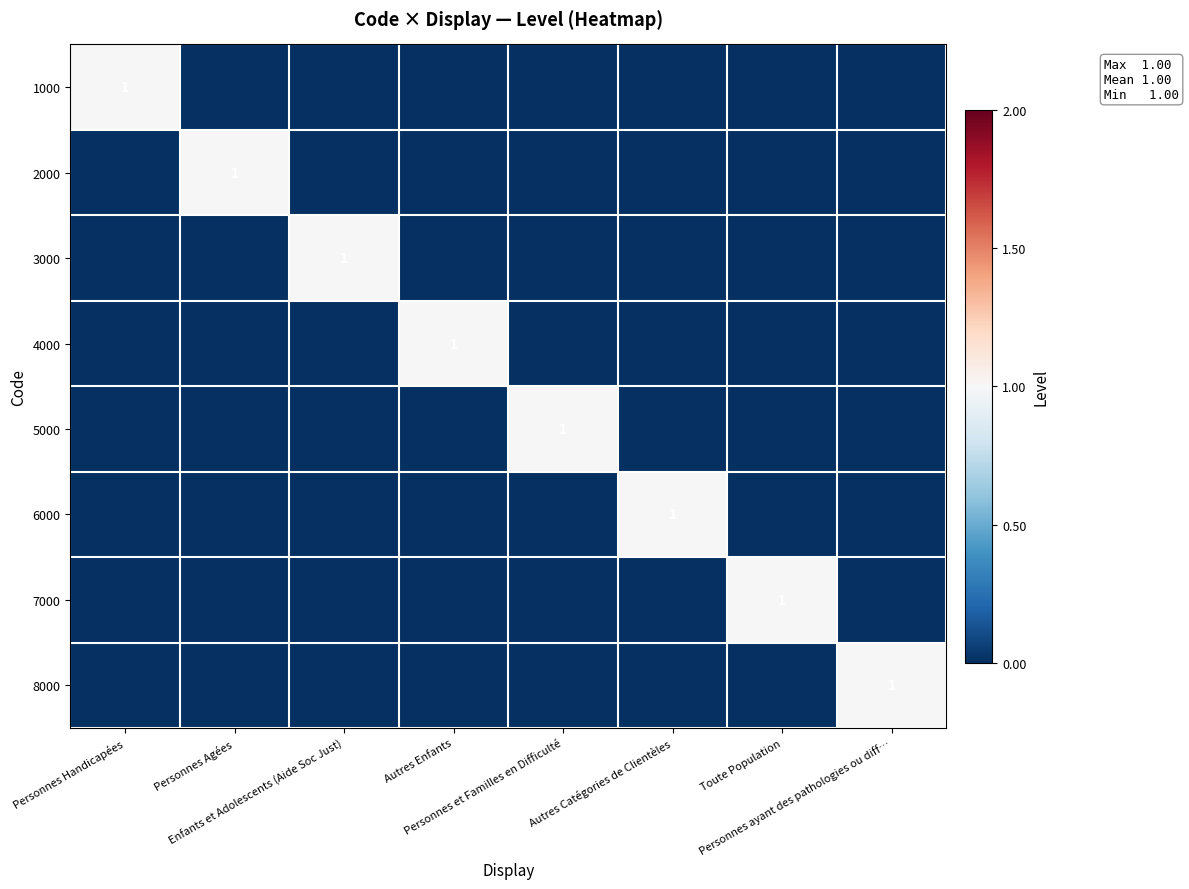

What is the highest value of the 4000 series?

1